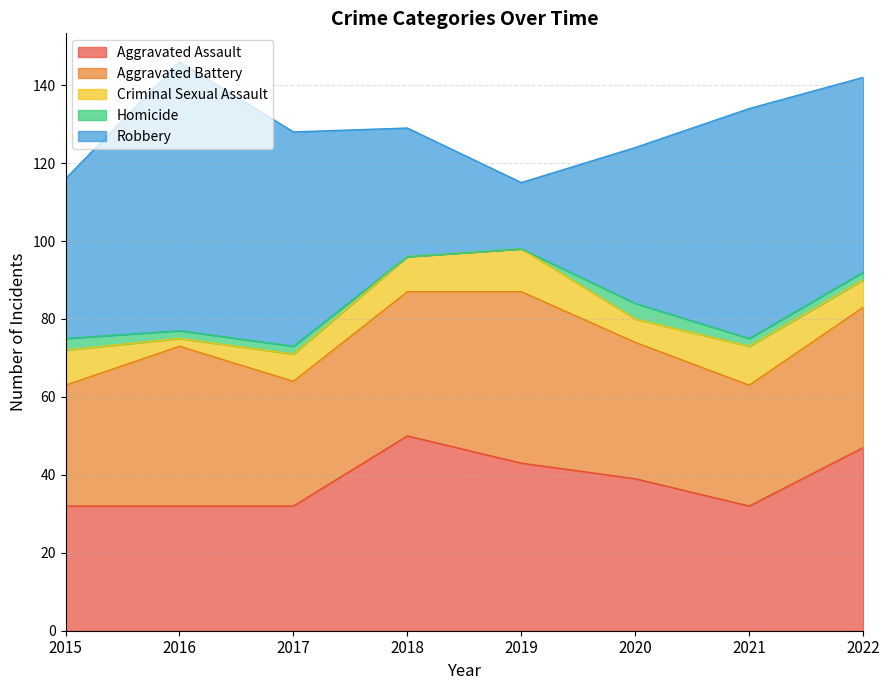

What is the total value across all series at 2017?

128